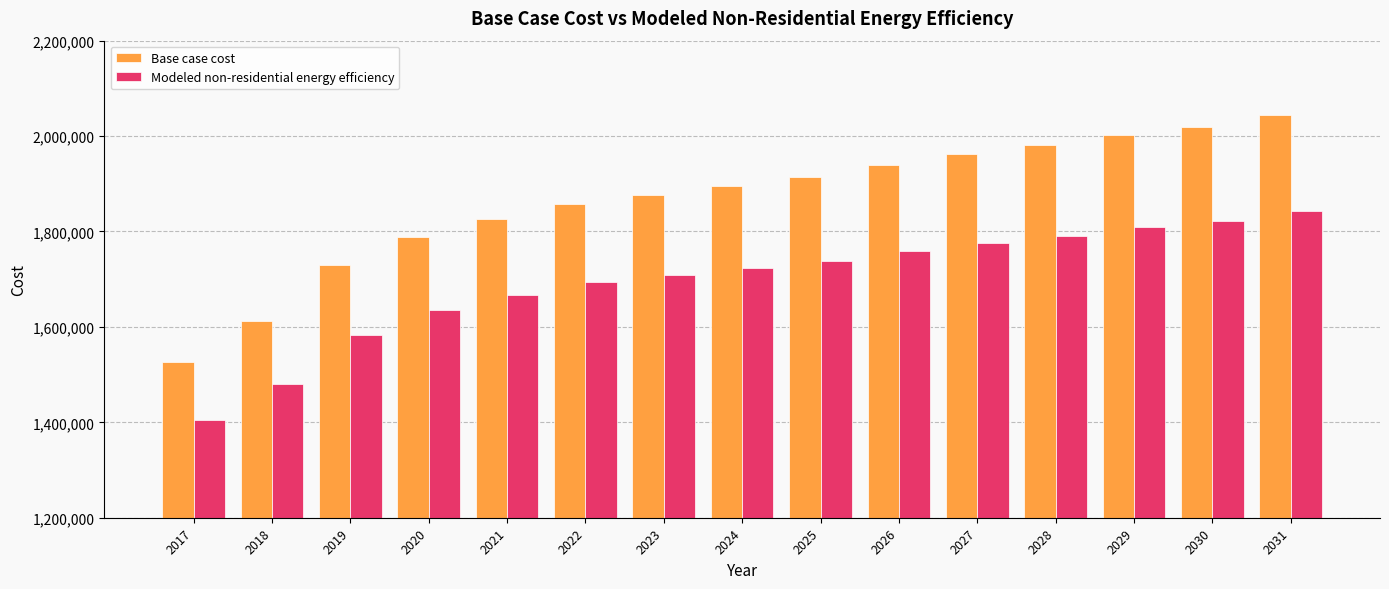

What is the difference between the Modeled non-residential energy efficiency values at 2018 and 2026?

278196.9